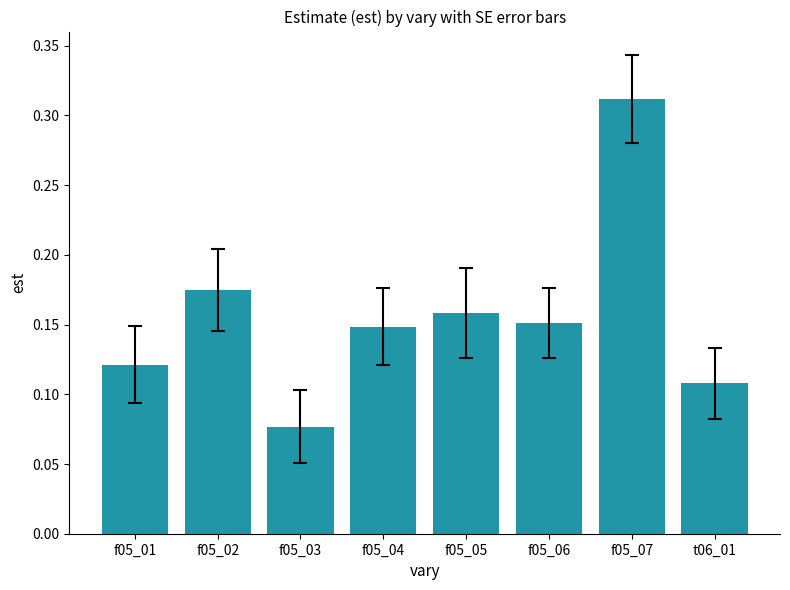

What is the sum of all values?

1.3